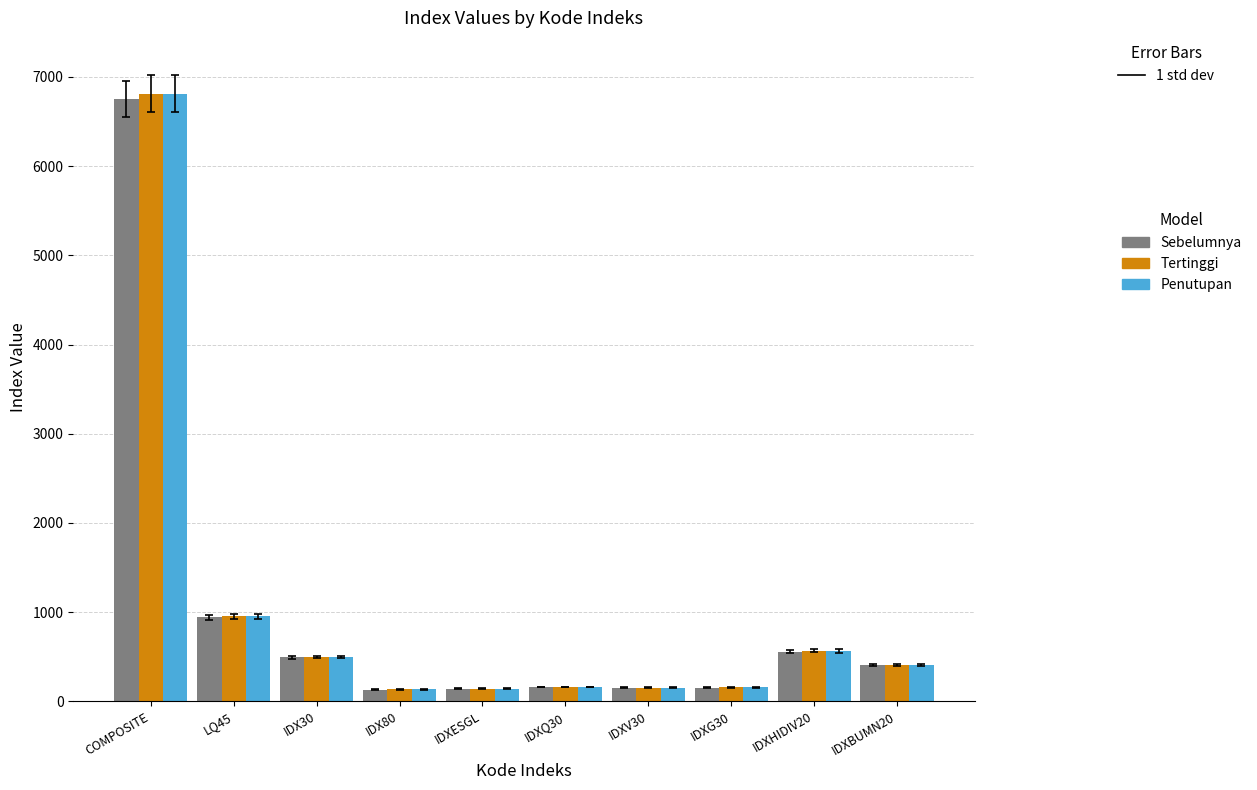

What is the difference between the second highest and minimum values in the Tertinggi series?

818.6